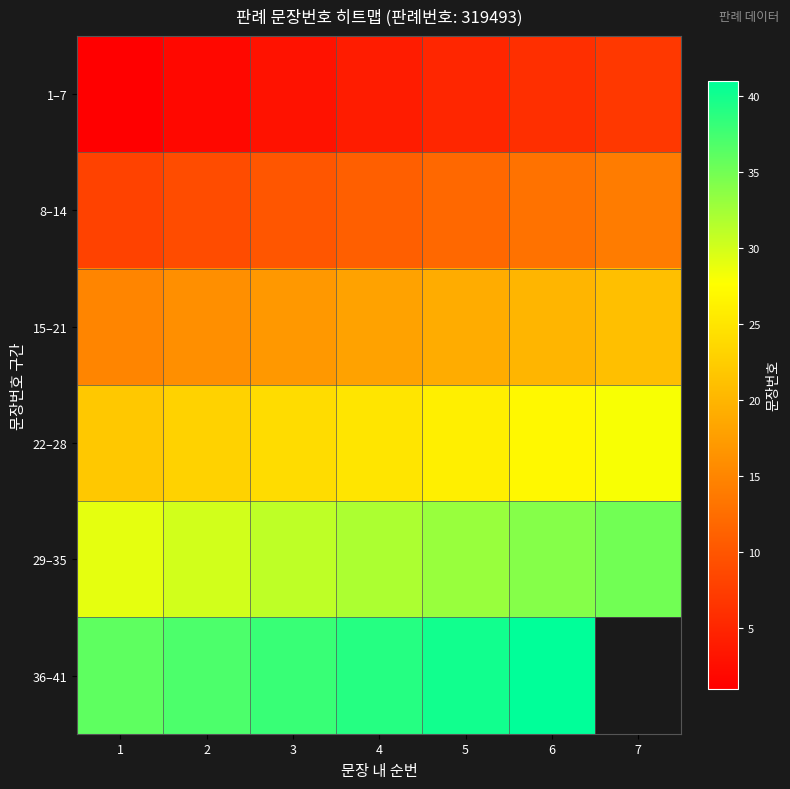

Between 4 and 2, which is larger?

4